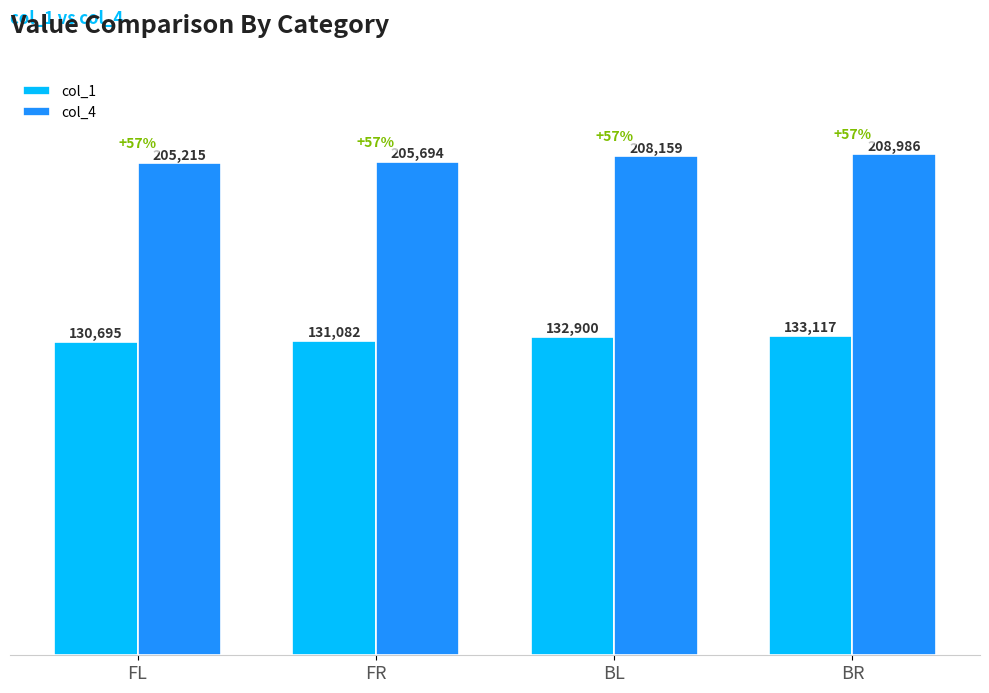

Reading left to right, what are all the values shown in this chart?

col_1: FL=130695	FR=131082	BL=132900	BR=133117
col_4: FL=205215	FR=205694	BL=208159	BR=208986